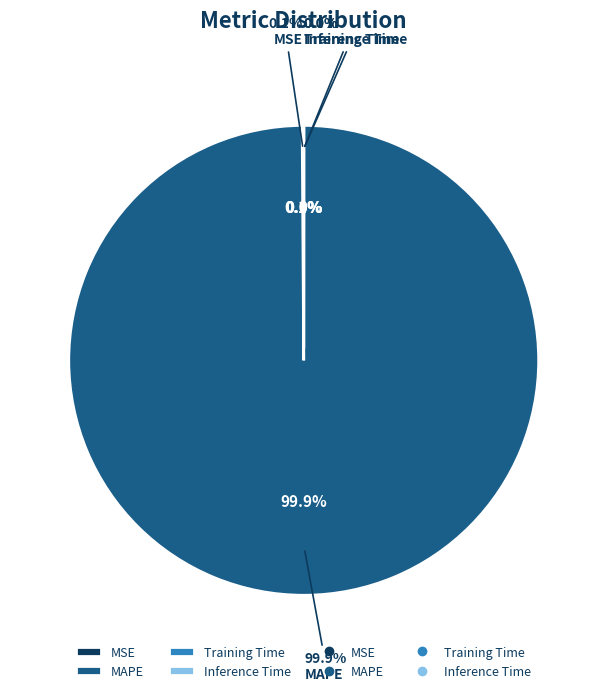

The Training Time slice represents 6% of the pie. True or false?

False